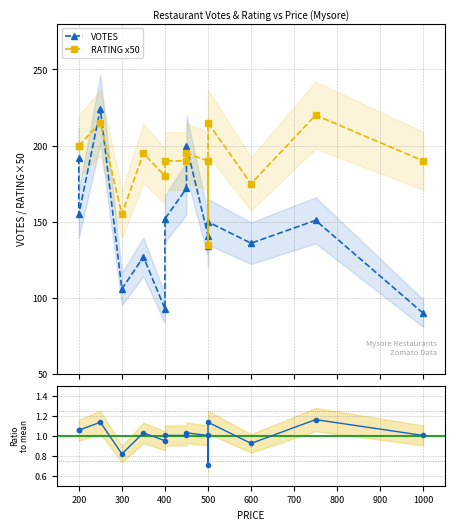

List the series in order of their peak value, lowest first.

Ratio to mean RATING, RATING x50, VOTES